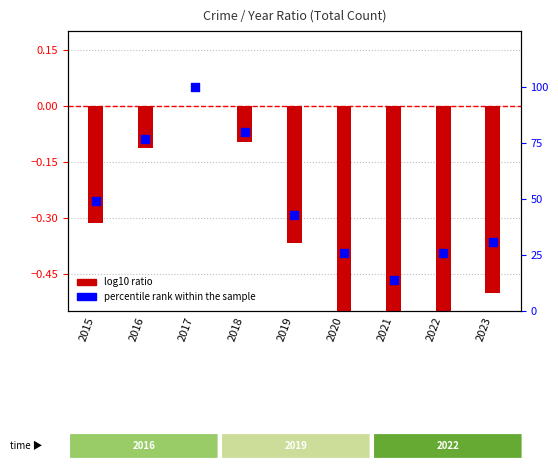

Which has a higher value, 2023 or 2015?

2015